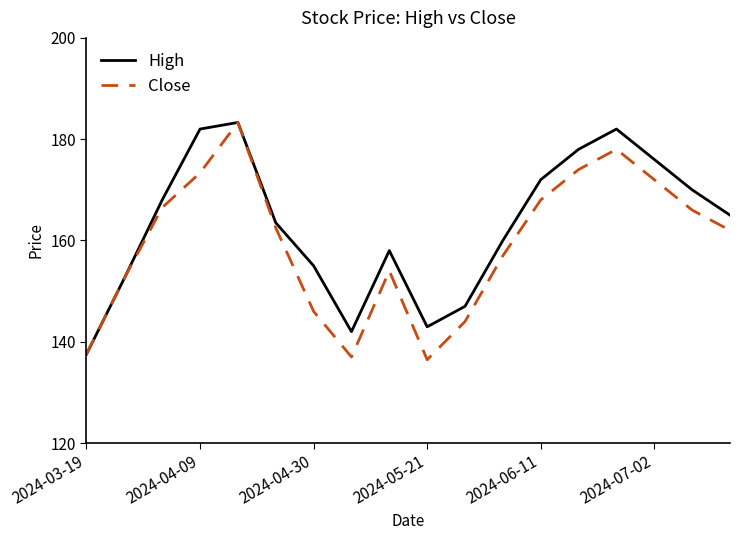

Rank the series by their average value, from highest to lowest.

High, Close